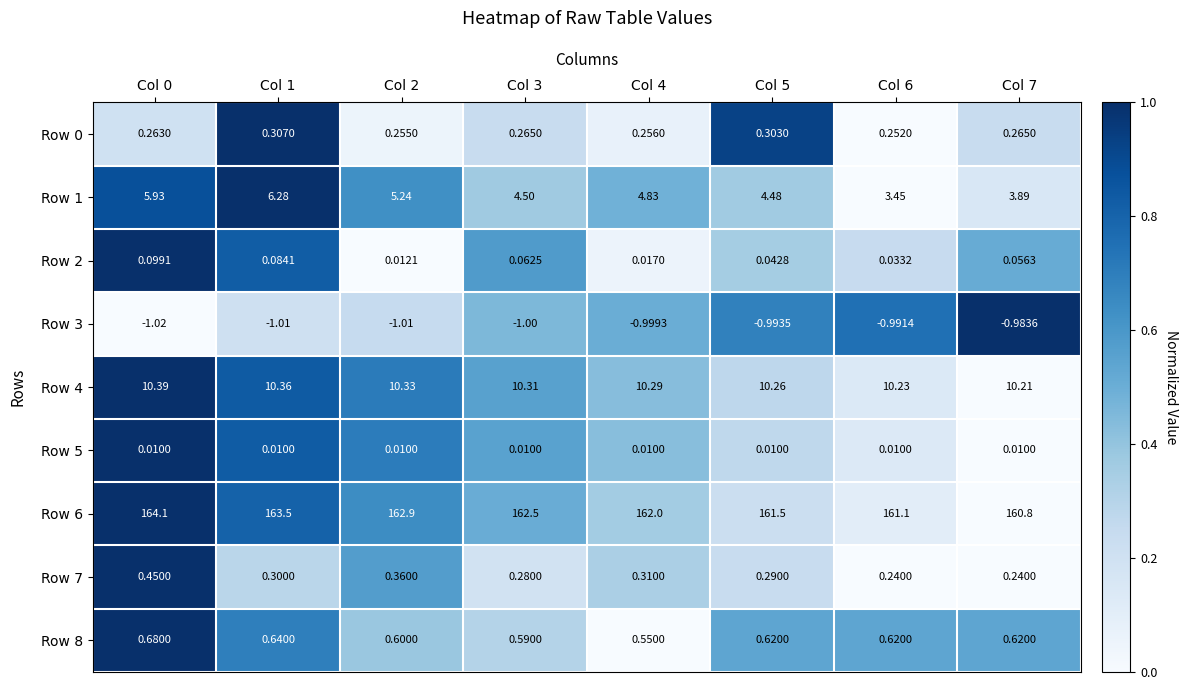

Which series has the largest range (max minus min)?

Row 6